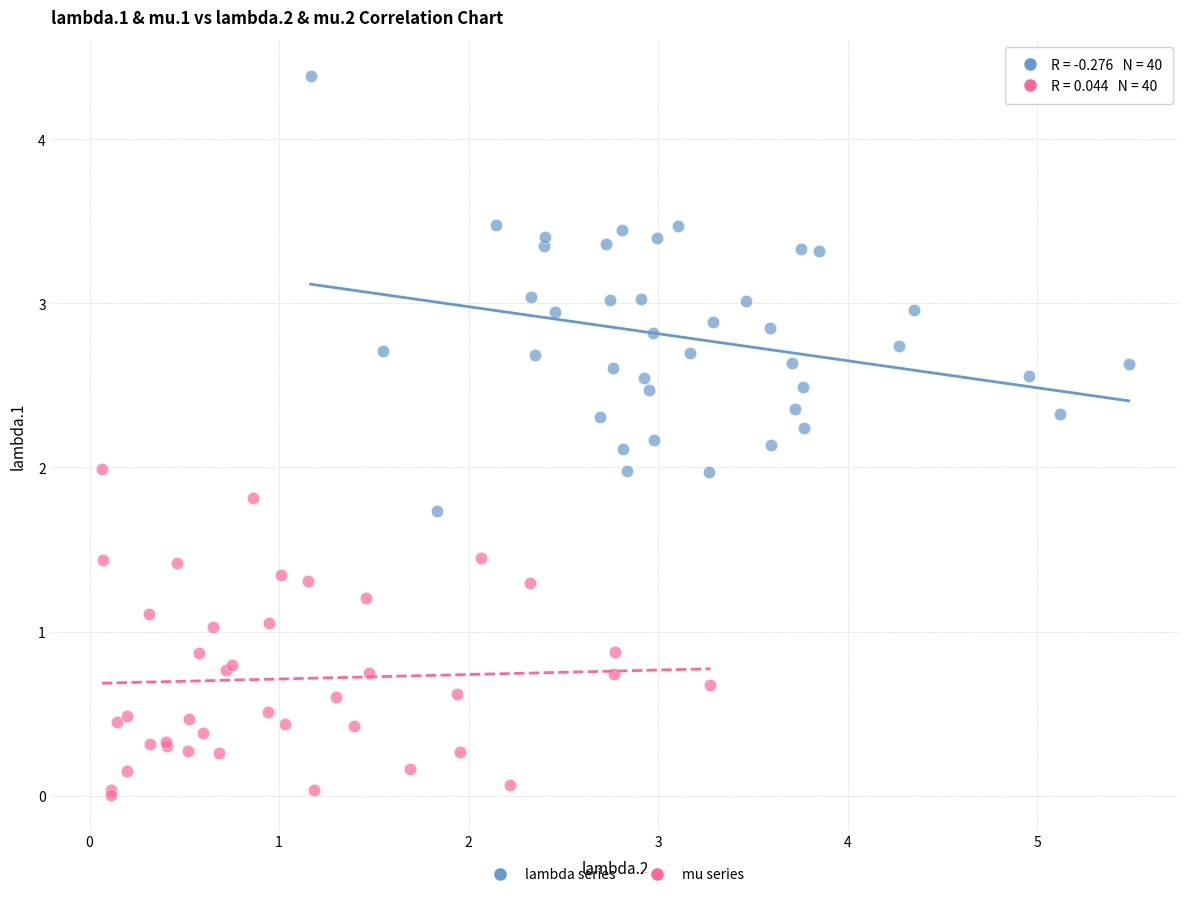

Which series contains the highest Y value?

lambda series